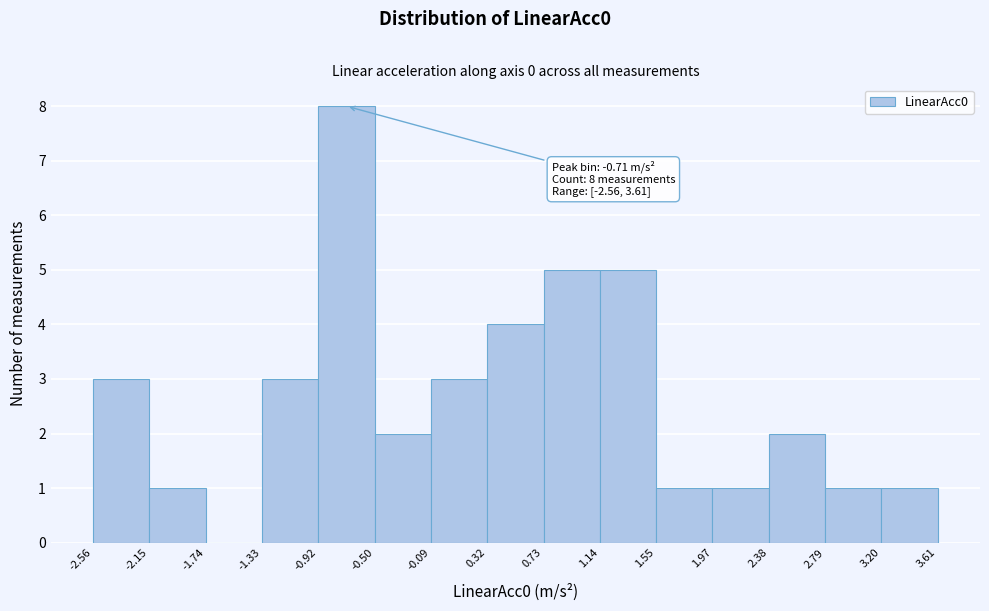

Over which range of the x-axis is the bar tallest?

-0.92 to -0.50